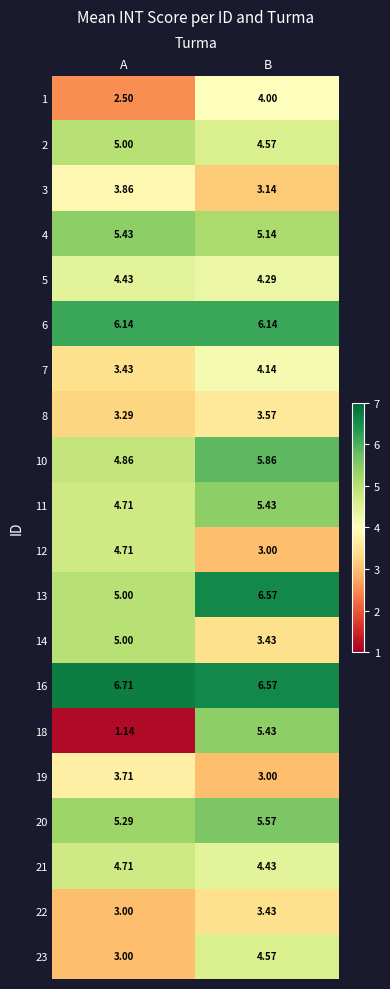

At which category is the sum across all series the highest?

B